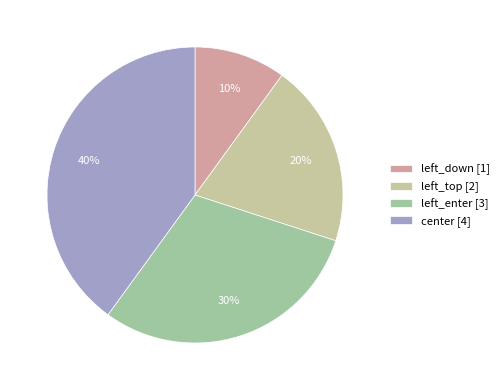

Is it true that left_top is 7% of the pie?

False